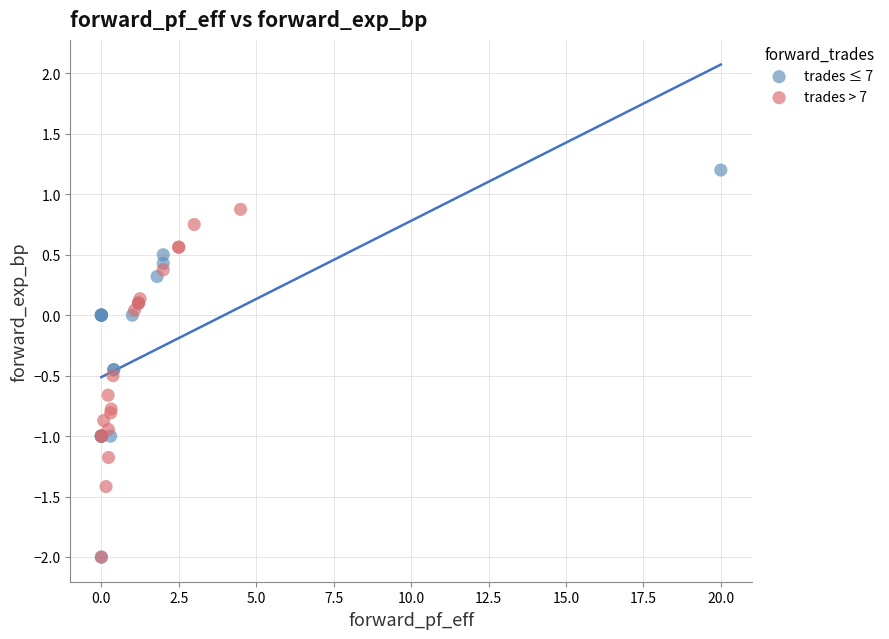

Which series has the widest spread of Y values?

trades ≤ 7